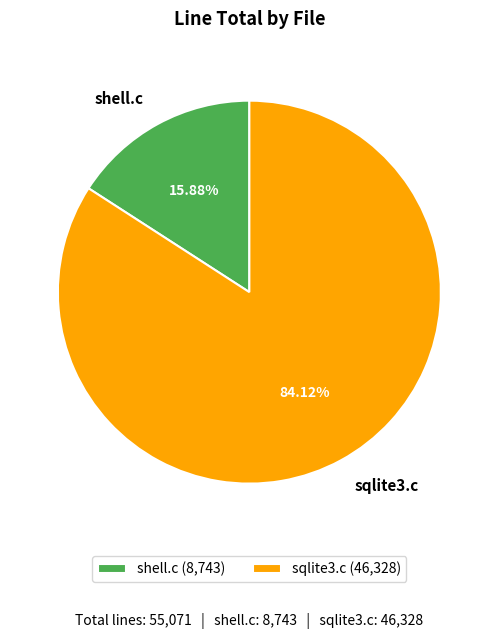

How many segments does this pie chart have?

2